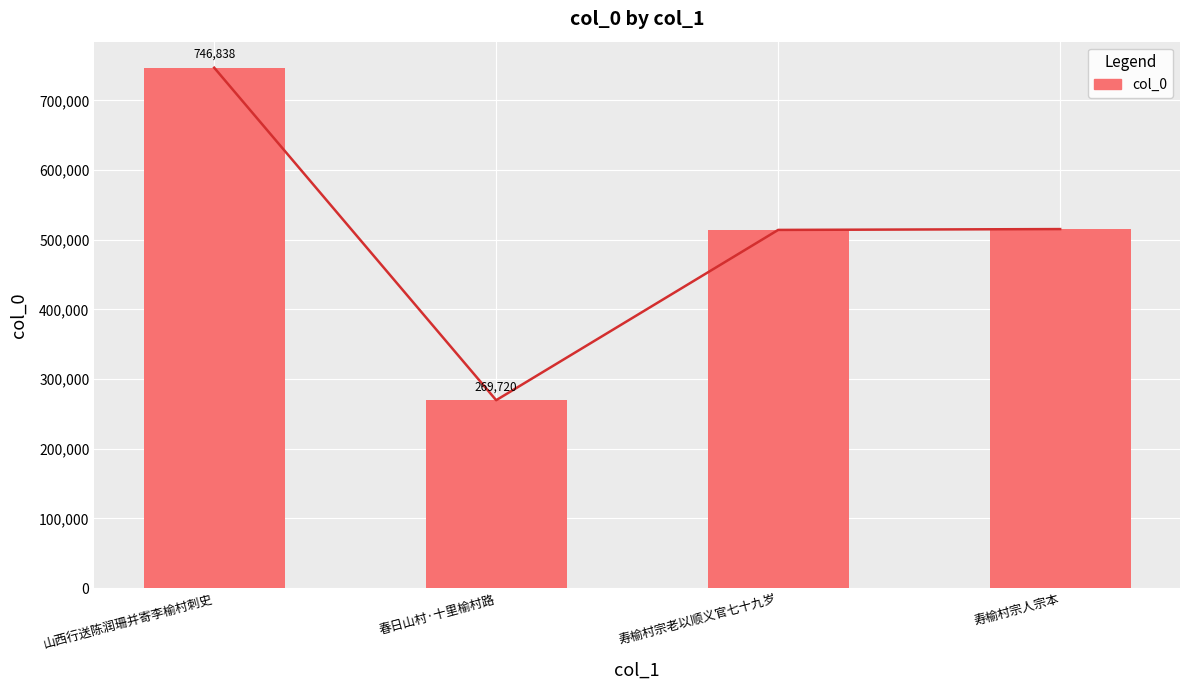

What is the difference between the second highest and minimum values?

245546